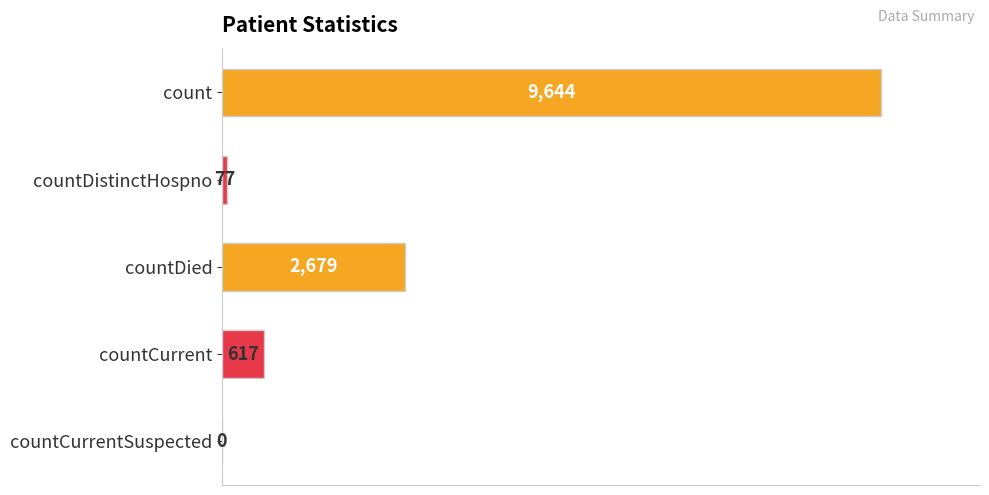

Which has a higher value, countCurrent or countDistinctHospno?

countCurrent